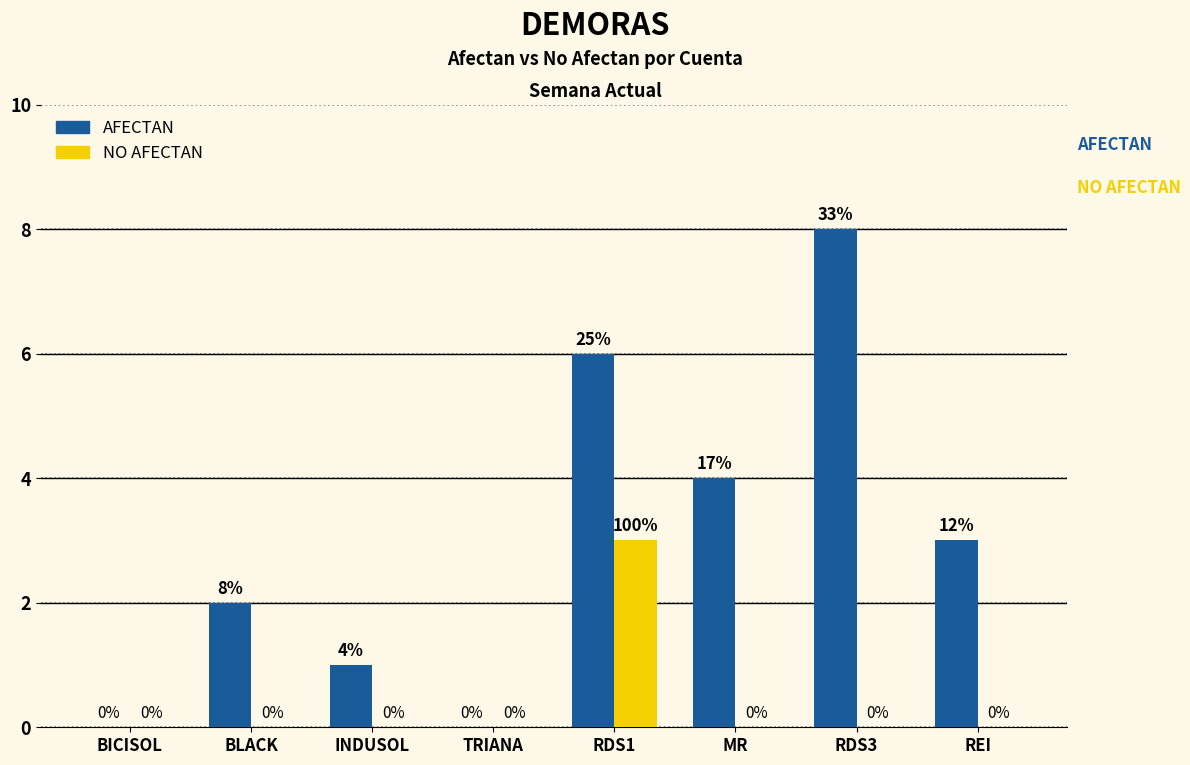

The value of NO AFECTAN at RDS1 is 5. True or false?

False